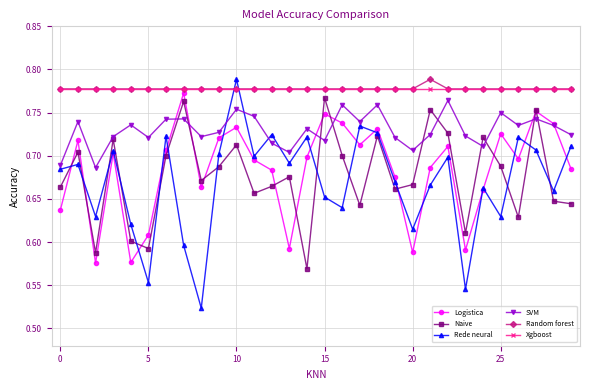

What are all the series names shown in the legend?

Logistica, Naive, Rede neural, SVM, Random forest, Xgboost